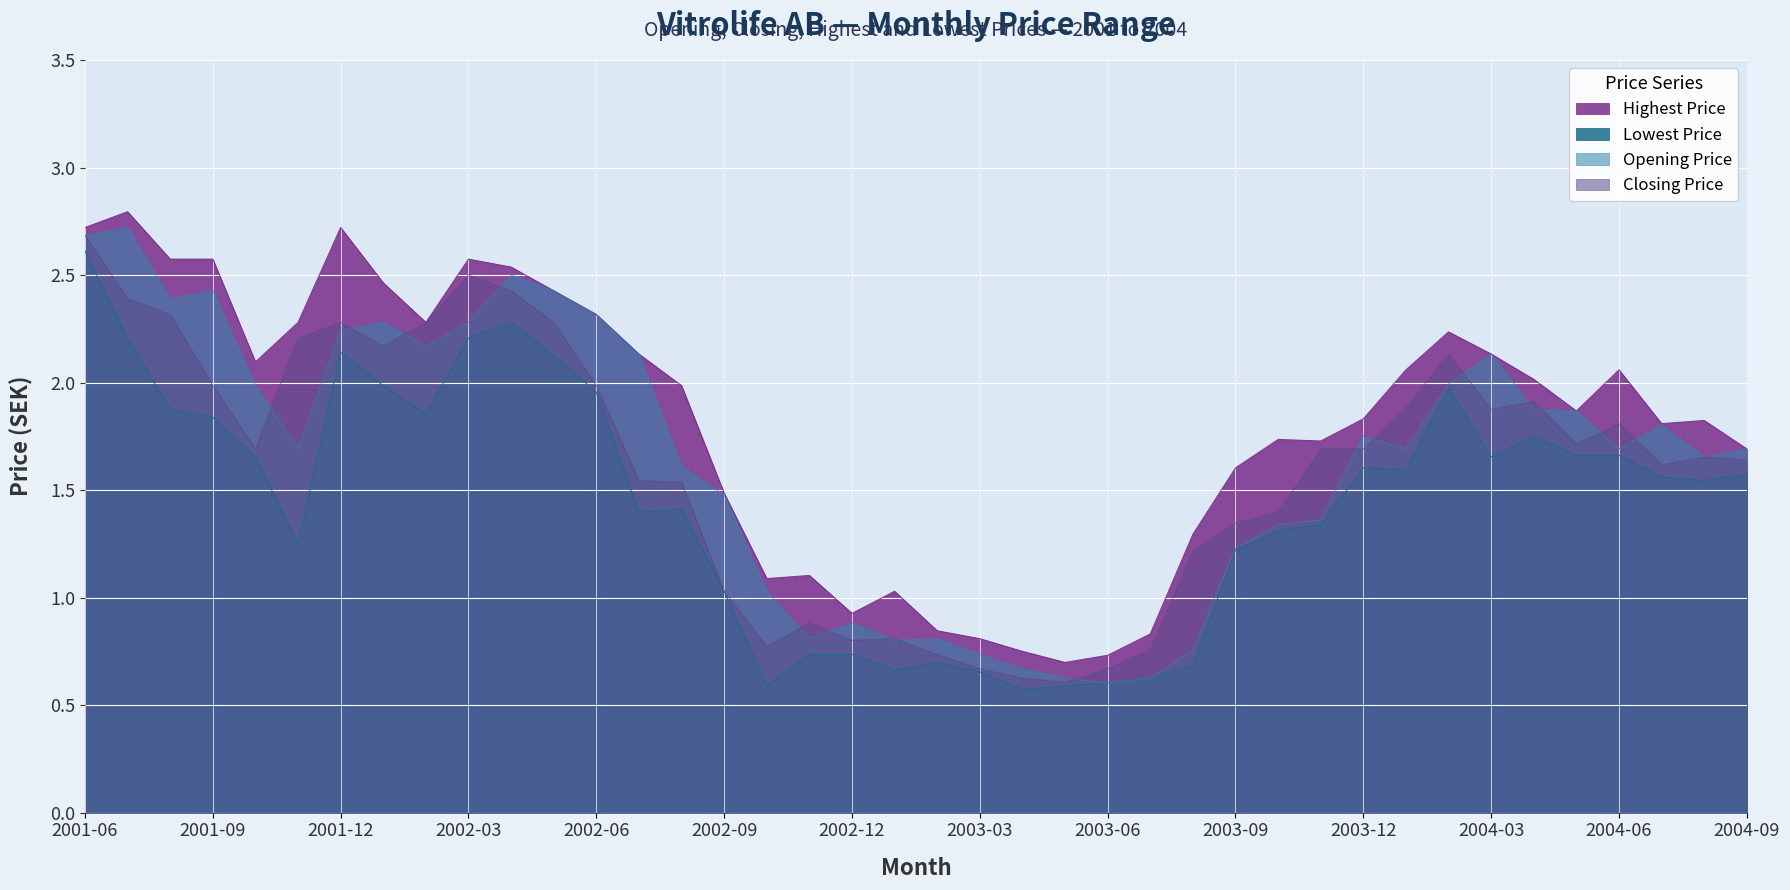

Reading left to right, extract all data points from this chart.

Highest Price: 2001-06=2.7	2001-07=2.8	2001-08=2.6	2001-09=2.6	2001-10=2.1	2001-11=2.3	2001-12=2.7	2002-01=2.5	2002-02=2.3	2002-03=2.6	2002-04=2.5	2002-05=2.4	2002-06=2.3	2002-07=2.1	2002-08=2.0	2002-09=1.5	2002-10=1.1	2002-11=1.1	2002-12=0.9	2003-01=1.0	2003-02=0.8	2003-03=0.8	2003-04=0.8	2003-05=0.7	2003-06=0.7	2003-07=0.8	2003-08=1.3	2003-09=1.6	2003-10=1.7	2003-11=1.7	2003-12=1.8	2004-01=2.1	2004-02=2.2	2004-03=2.1	2004-04=2.0	2004-05=1.9	2004-06=2.1	2004-07=1.8	2004-08=1.8	2004-09=1.7
Lowest Price: 2001-06=2.6	2001-07=2.2	2001-08=1.9	2001-09=1.8	2001-10=1.7	2001-11=1.3	2001-12=2.1	2002-01=2.0	2002-02=1.9	2002-03=2.2	2002-04=2.3	2002-05=2.1	2002-06=2.0	2002-07=1.4	2002-08=1.4	2002-09=1.0	2002-10=0.6	2002-11=0.7	2002-12=0.7	2003-01=0.7	2003-02=0.7	2003-03=0.7	2003-04=0.6	2003-05=0.6	2003-06=0.6	2003-07=0.6	2003-08=0.7	2003-09=1.2	2003-10=1.3	2003-11=1.3	2003-12=1.6	2004-01=1.6	2004-02=2.0	2004-03=1.7	2004-04=1.8	2004-05=1.7	2004-06=1.7	2004-07=1.6	2004-08=1.5	2004-09=1.6
Opening Price: 2001-06=2.7	2001-07=2.7	2001-08=2.4	2001-09=2.4	2001-10=2.0	2001-11=1.7	2001-12=2.2	2002-01=2.3	2002-02=2.2	2002-03=2.3	2002-04=2.5	2002-05=2.4	2002-06=2.3	2002-07=2.1	2002-08=1.6	2002-09=1.5	2002-10=1.0	2002-11=0.8	2002-12=0.9	2003-01=0.8	2003-02=0.8	2003-03=0.7	2003-04=0.7	2003-05=0.6	2003-06=0.6	2003-07=0.6	2003-08=0.8	2003-09=1.2	2003-10=1.3	2003-11=1.4	2003-12=1.8	2004-01=1.7	2004-02=2.0	2004-03=2.1	2004-04=1.9	2004-05=1.9	2004-06=1.7	2004-07=1.8	2004-08=1.7	2004-09=1.7
Closing Price: 2001-06=2.7	2001-07=2.4	2001-08=2.3	2001-09=2.0	2001-10=1.7	2001-11=2.2	2001-12=2.3	2002-01=2.2	2002-02=2.3	2002-03=2.5	2002-04=2.4	2002-05=2.3	2002-06=2.0	2002-07=1.5	2002-08=1.5	2002-09=1.0	2002-10=0.8	2002-11=0.9	2002-12=0.8	2003-01=0.8	2003-02=0.7	2003-03=0.7	2003-04=0.6	2003-05=0.6	2003-06=0.7	2003-07=0.8	2003-08=1.2	2003-09=1.3	2003-10=1.4	2003-11=1.7	2003-12=1.7	2004-01=1.9	2004-02=2.1	2004-03=1.9	2004-04=1.9	2004-05=1.7	2004-06=1.8	2004-07=1.6	2004-08=1.7	2004-09=1.6